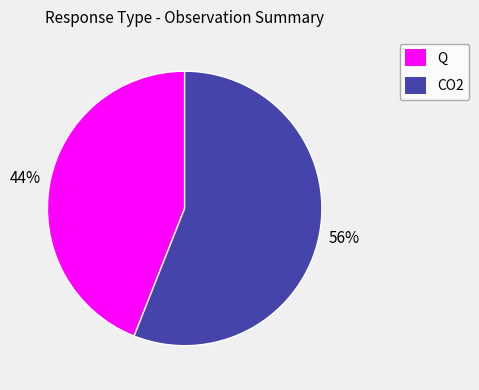

How many segments does this pie chart have?

2